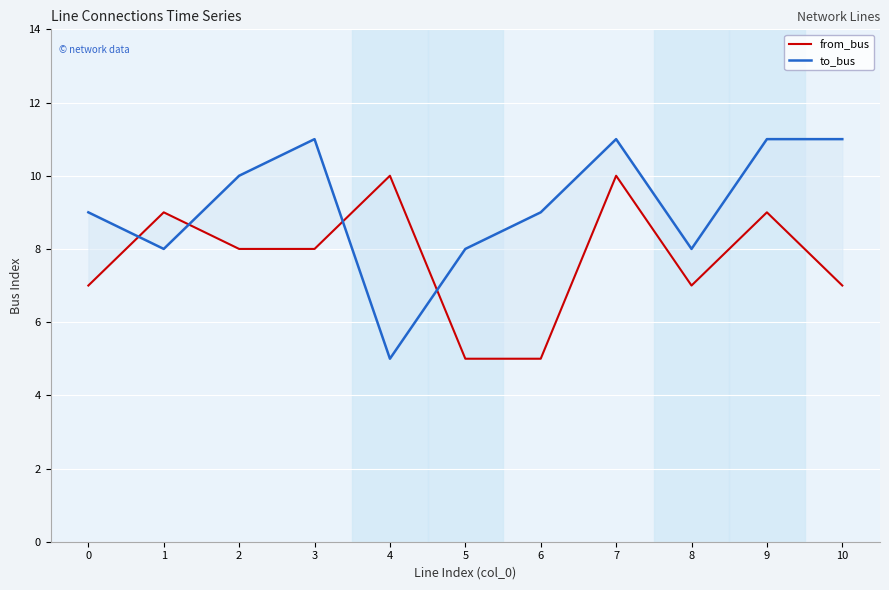

Count the from_bus values in the range 7 to 9.

7